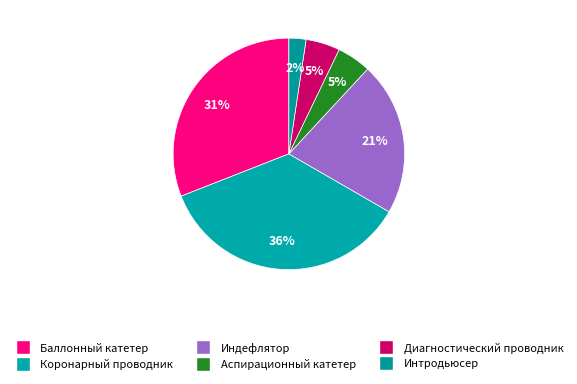

Is it true that Коронарный проводник is 36% of the pie?

True